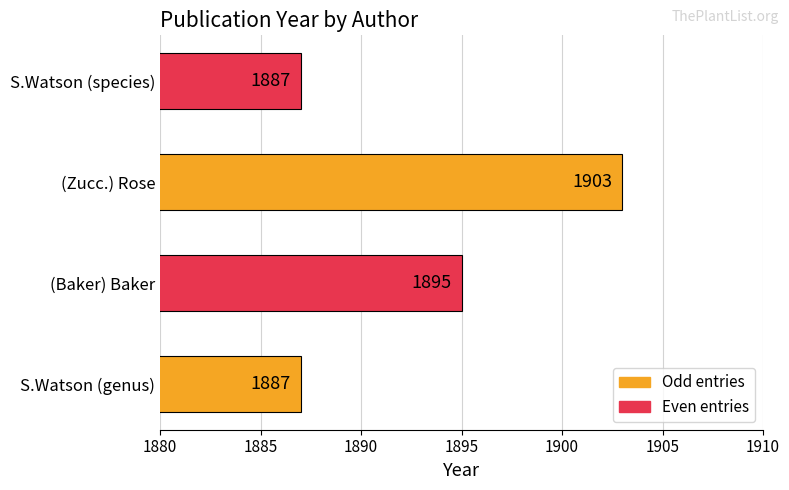

Count the number of categories in the chart.

4